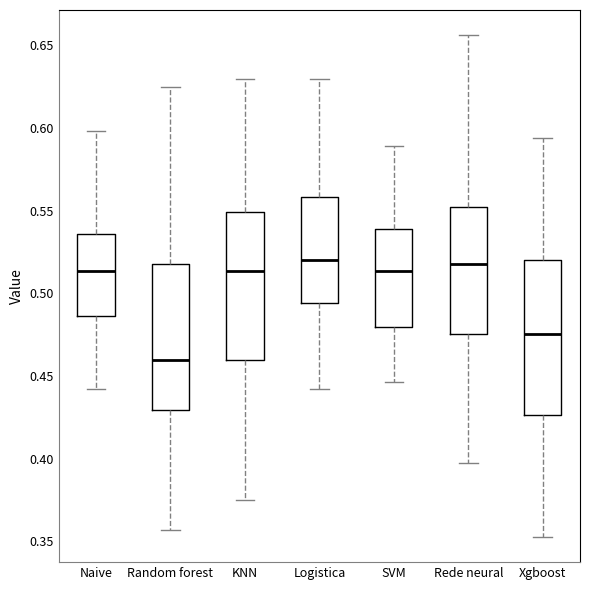

Reading left to right, read every box against the y-axis: the position of its median line, the range the box covers, and the ends of its whiskers. The values are not printed on the chart, so give them approximately, as read against the axis.

Naive: median 0.515, box 0.485 to 0.535, whiskers 0.440 to 0.600
Random forest: median 0.460, box 0.430 to 0.520, whiskers 0.355 to 0.625
KNN: median 0.515, box 0.460 to 0.550, whiskers 0.375 to 0.630
Logistica: median 0.520, box 0.495 to 0.560, whiskers 0.440 to 0.630
SVM: median 0.515, box 0.480 to 0.540, whiskers 0.445 to 0.590
Rede neural: median 0.520, box 0.475 to 0.550, whiskers 0.395 to 0.655
Xgboost: median 0.475, box 0.425 to 0.520, whiskers 0.355 to 0.595